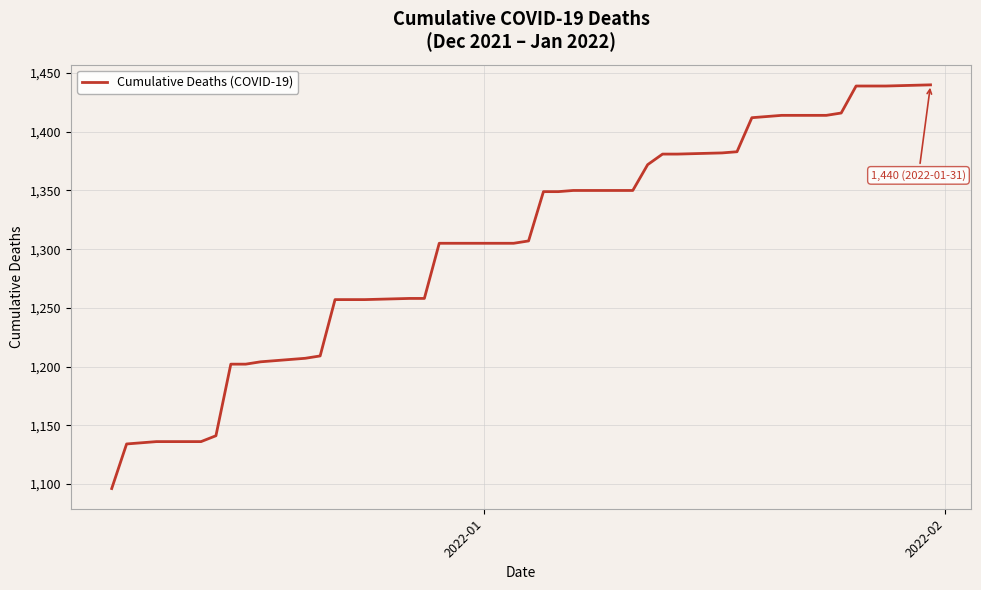

What is the maximum value shown in the chart?

1440